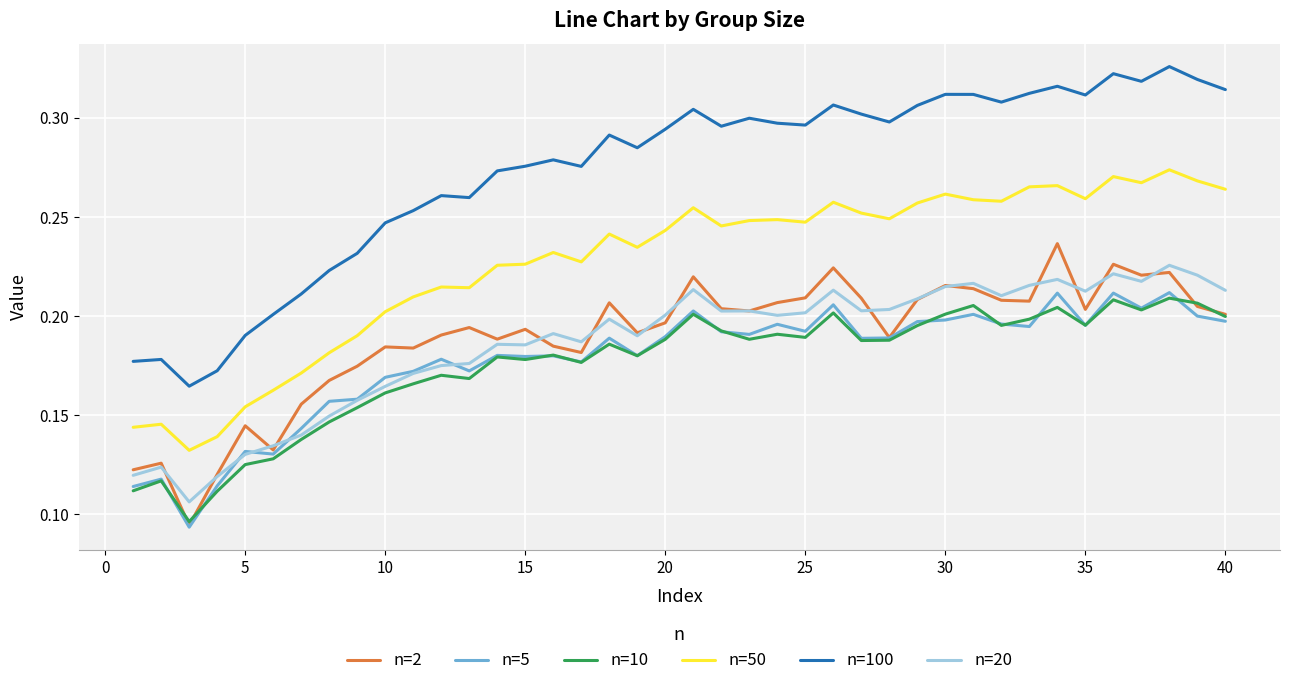

Which series has the largest total across all categories?

n=100